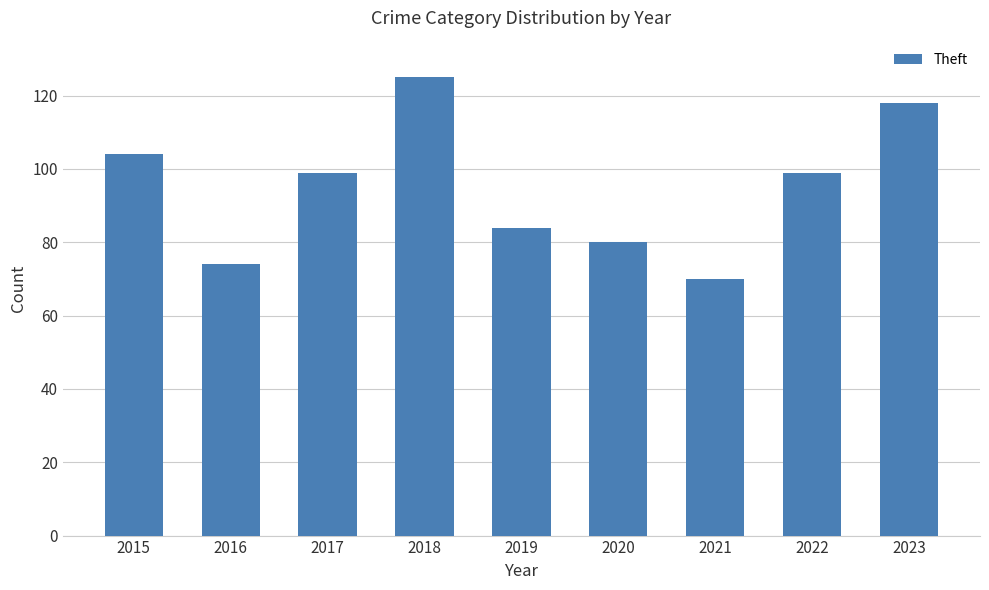

How many bars are there in total?

9